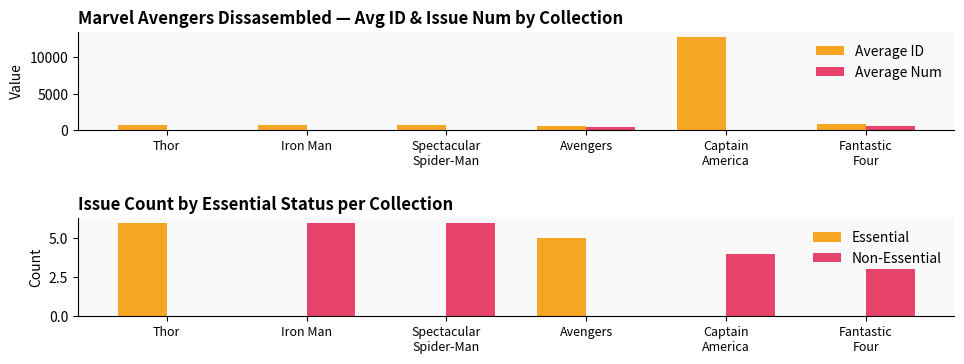

Reading left to right, extract all data points from this chart.

Average ID: 706.0	715.0	713.5	631.4	12790.2	828.7
Average Num: 82.5	86.5	17.5	401.4	30.5	518.0
Essential: 6.0	0.0	0.0	5.0	0.0	0.0
Non-Essential: 0.0	6.0	6.0	0.0	4.0	3.0